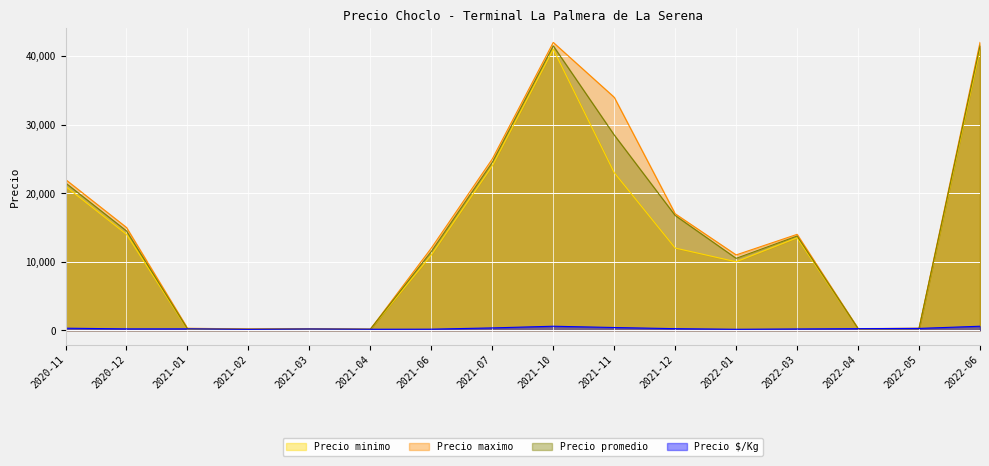

True or false: Precio maximo and Precio $/Kg cross at least once.

False